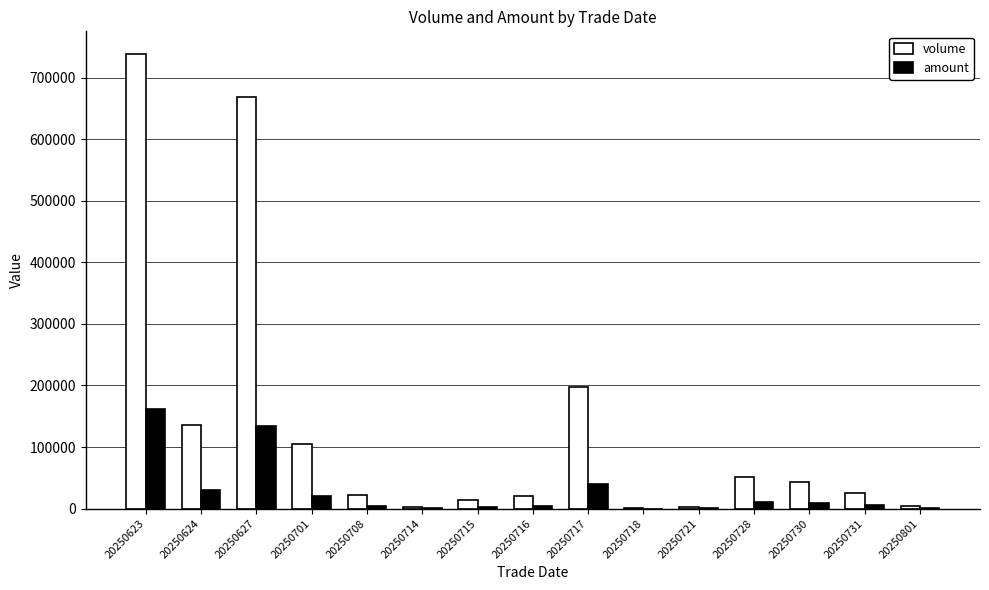

At which category is the sum across all series the highest?

20250623